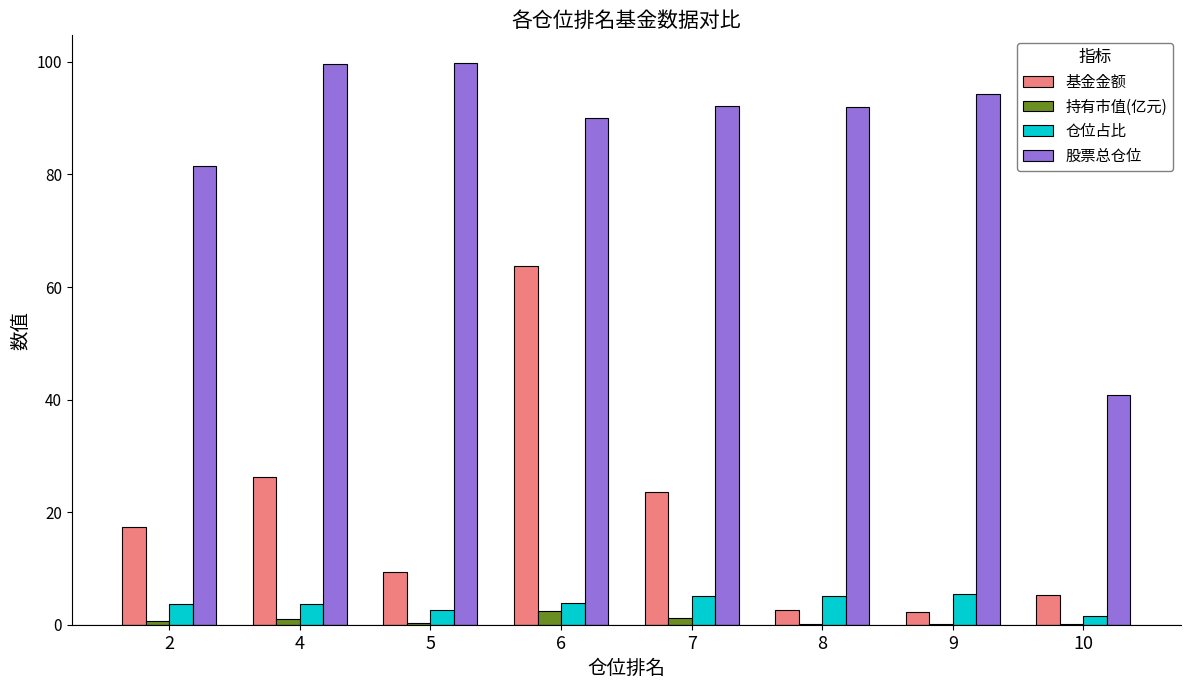

Is the value of 持有市值(亿元) at 10 greater than the value of 基金金额 at 7?

No